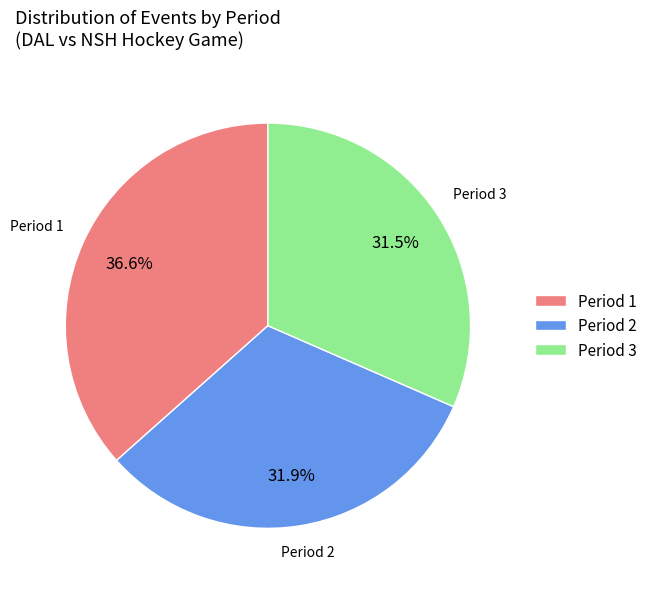

Between Period 3 and Period 1, which is larger?

Period 1